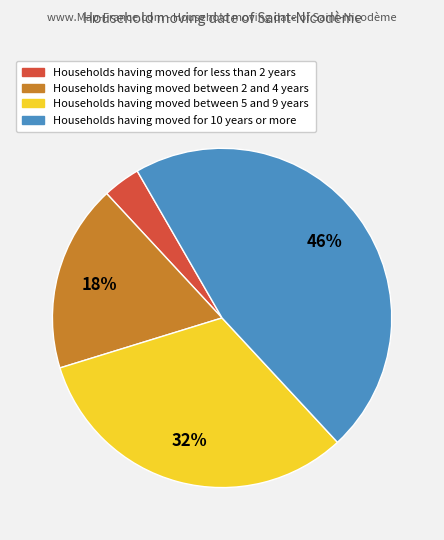

Does any single category account for the majority?

No